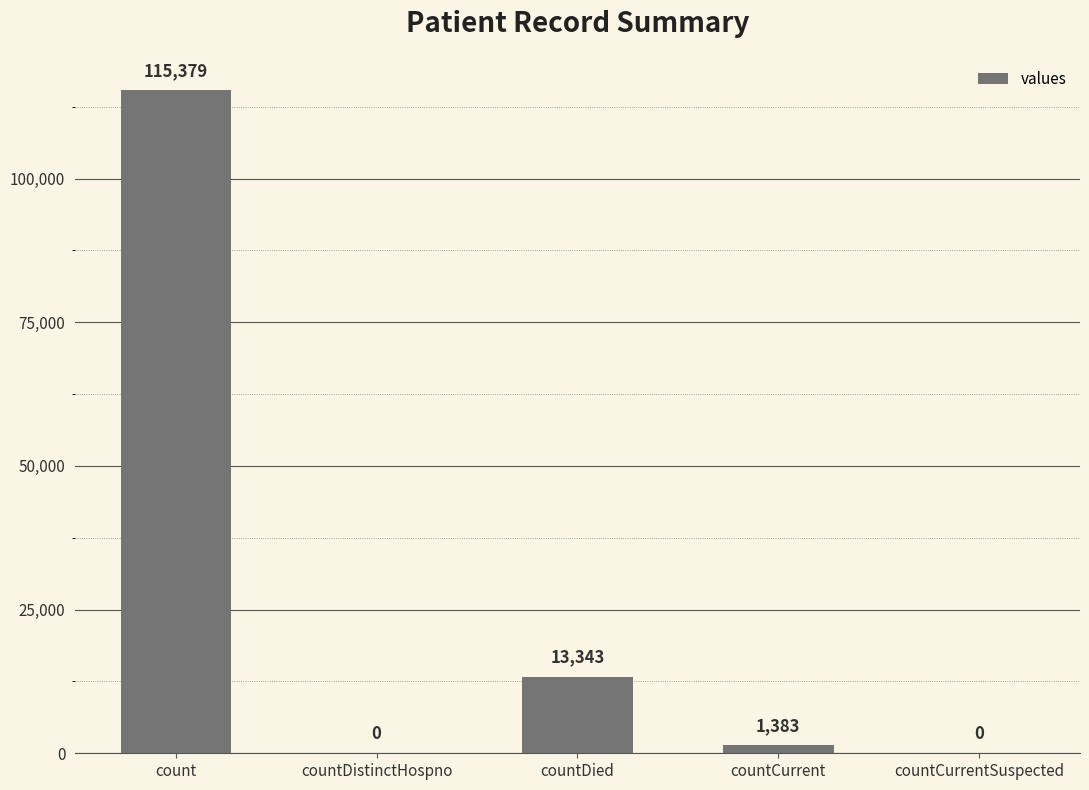

Reading left to right, what are all the values shown in this chart?

115379	0	13343	1383	0